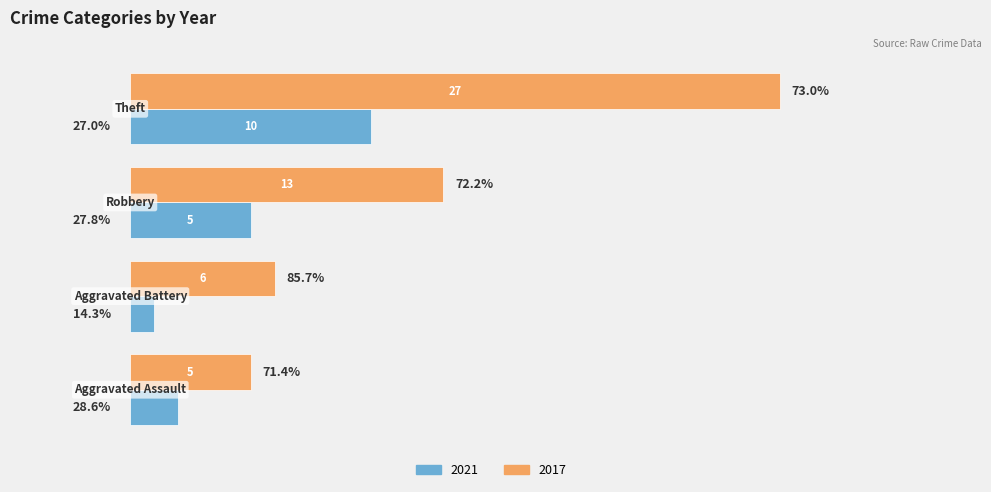

Rank the series by their maximum value, from lowest to highest.

2021, 2017